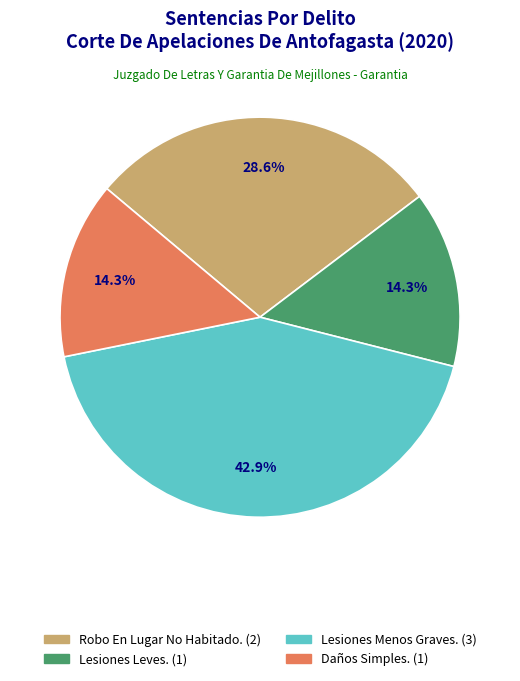

Does Lesiones Menos Graves. account for over 50% of the chart?

No